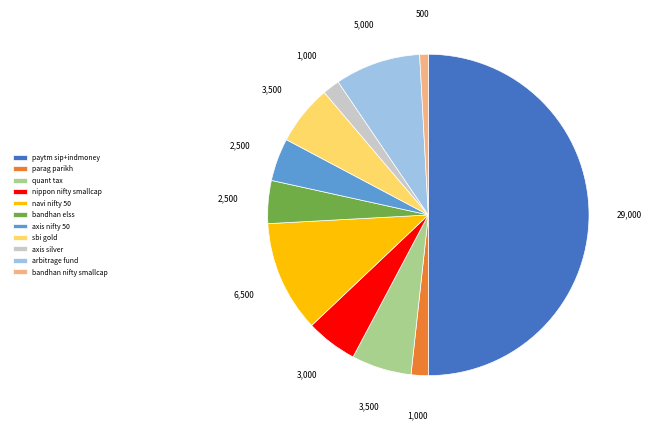

What is the ratio of the value at nippon nifty smallcap to the value at bandhan nifty smallcap?

6.0